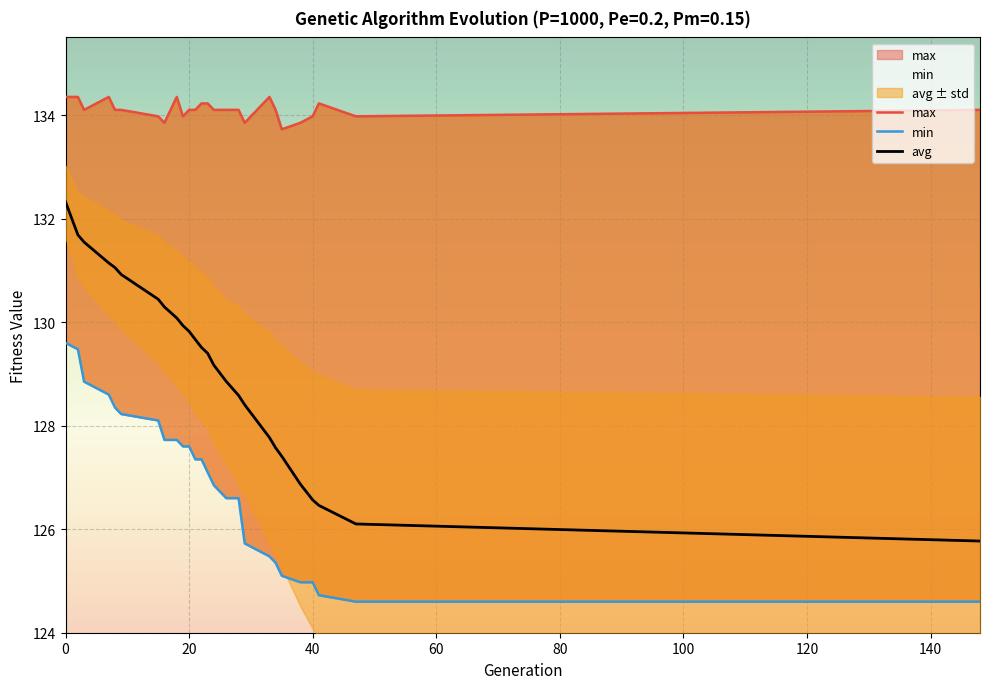

True or false: avg has a value of 129.8 at 20.

True